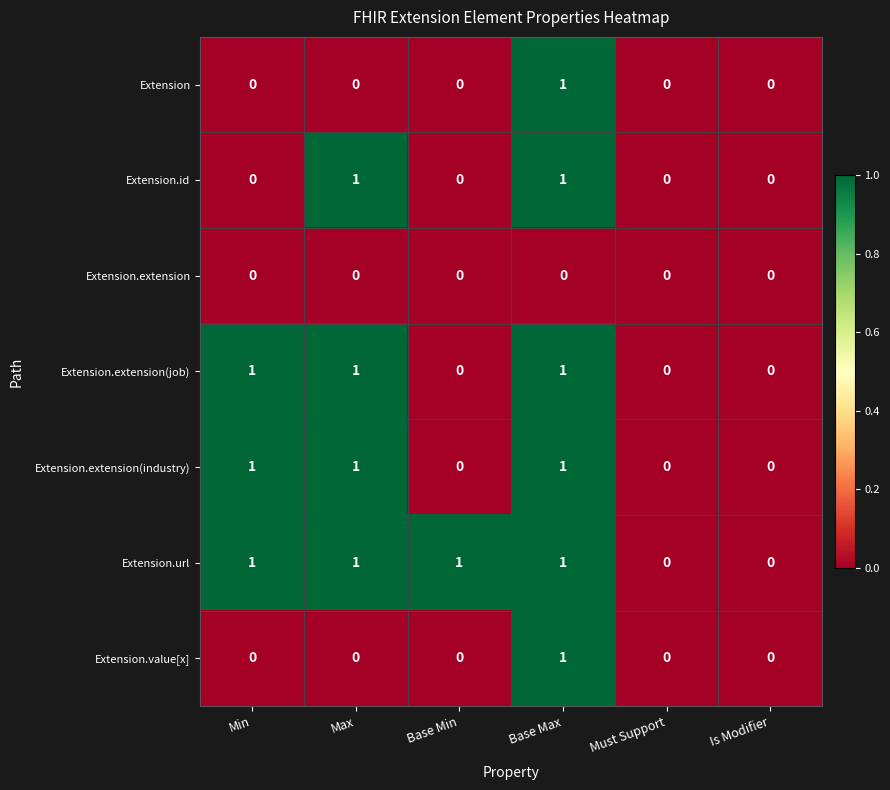

Count the Extension.extension(job) values in the range 0 to 1.

6